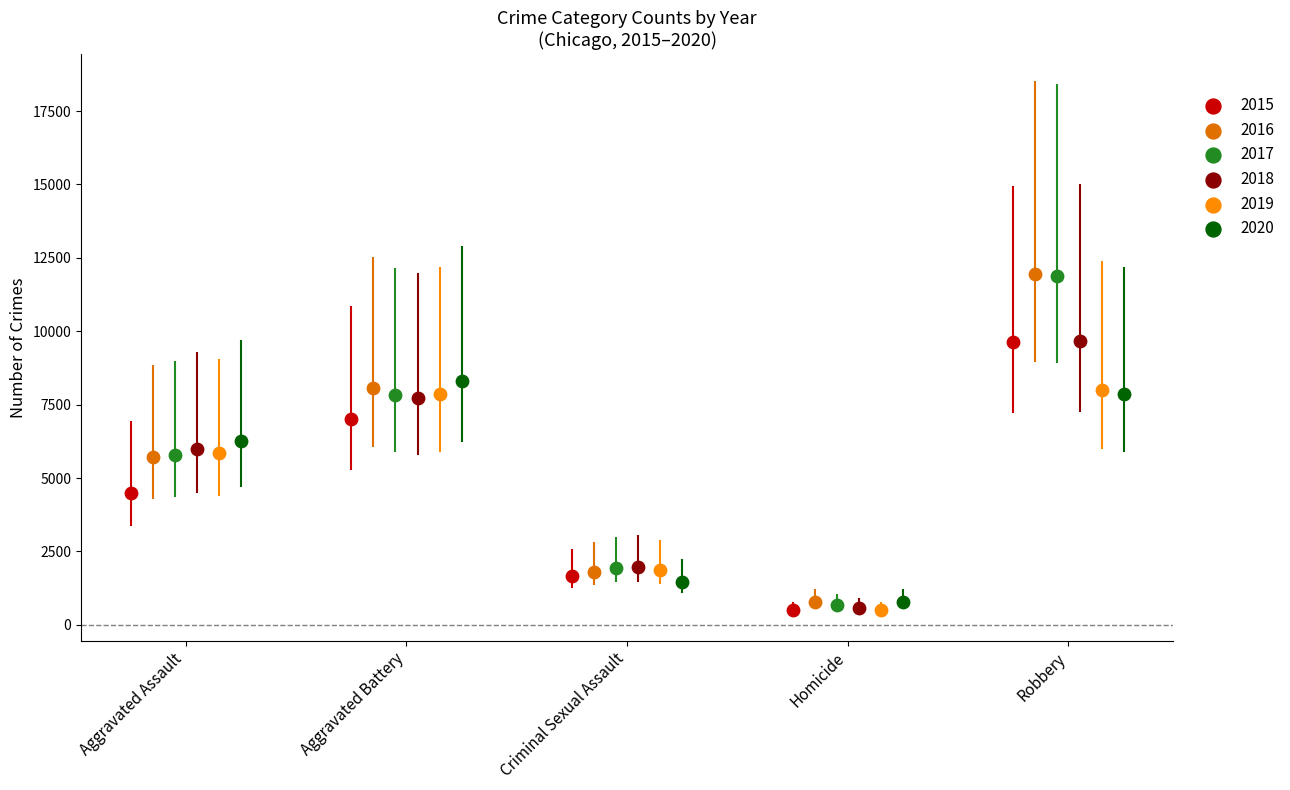

Which series has the largest Y range (max minus min)?

2017